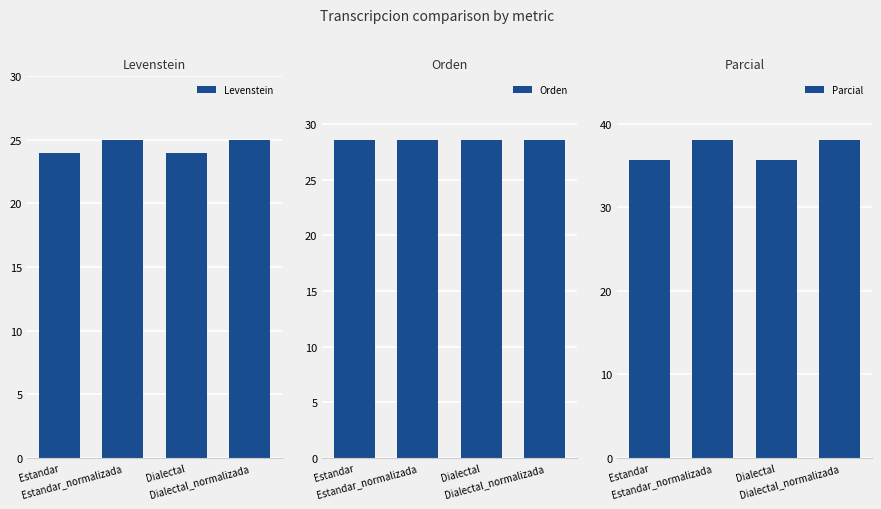

Reading left to right, extract all data points from this chart.

Levenstein: 24.0	25.0	24.0	25.0
Orden: 28.6	28.6	28.6	28.6
Parcial: 35.7	38.1	35.7	38.1